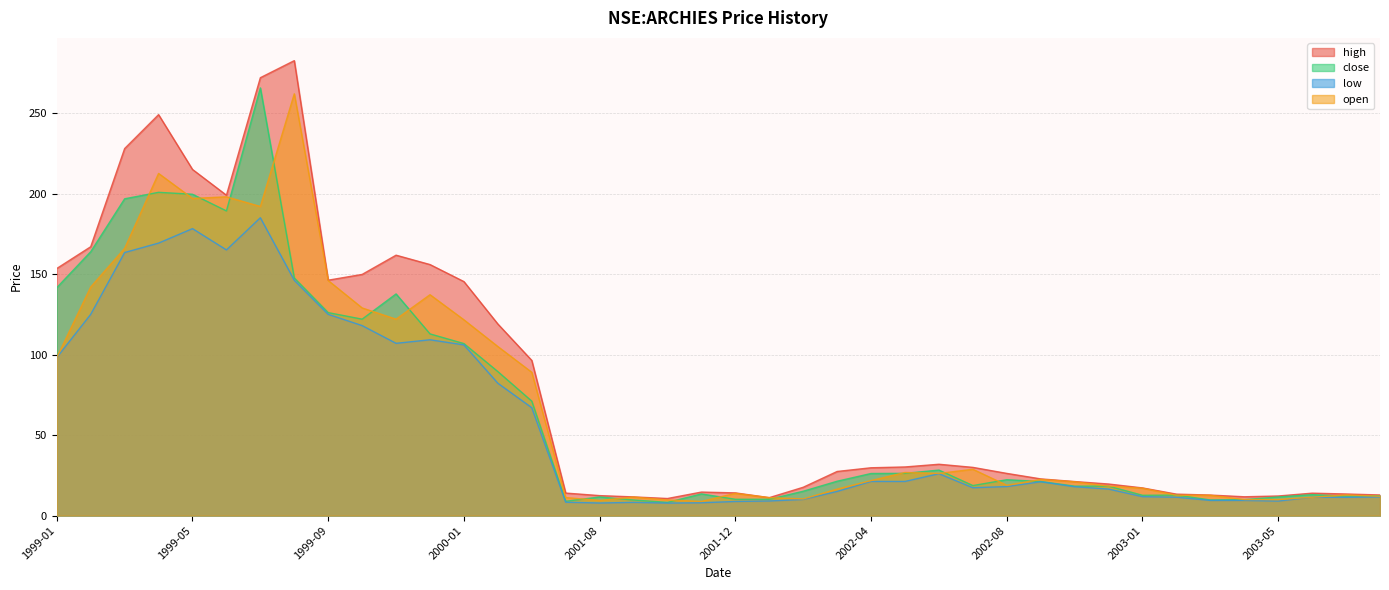

In high, how many points are lower than both neighbors (excluding endpoints)?

5